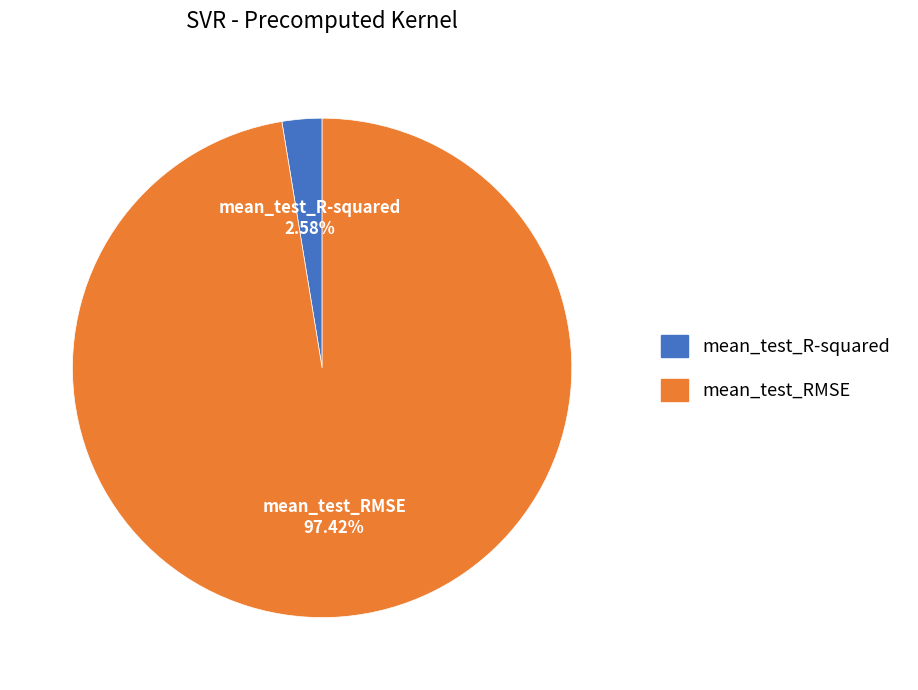

The mean_test_RMSE slice represents 97% of the pie. True or false?

True